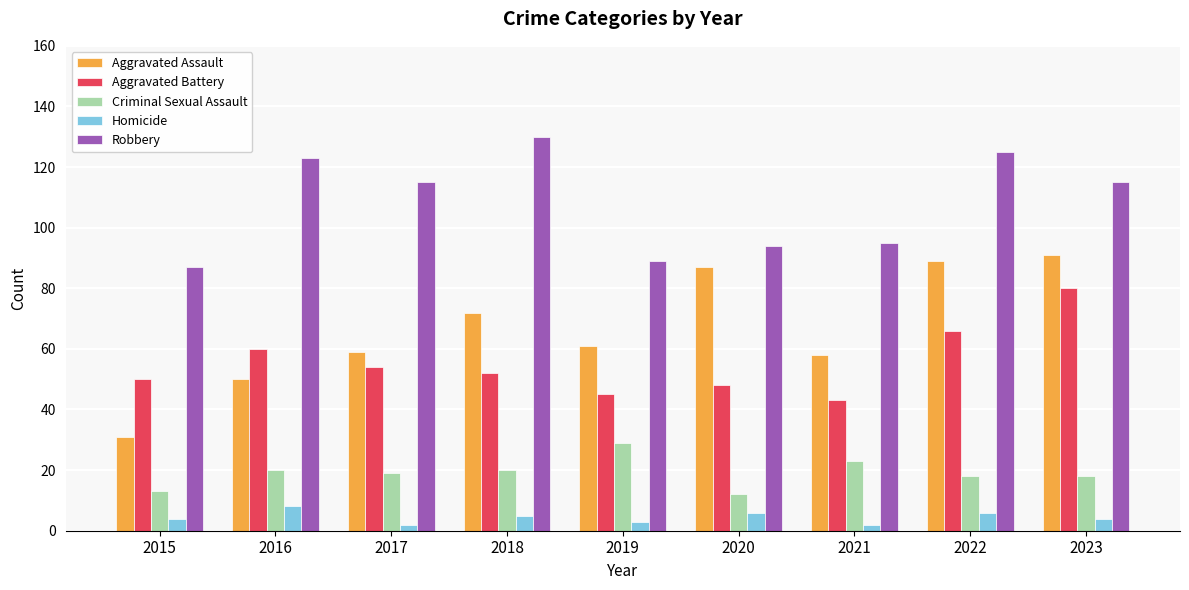

Count the number of data series in this chart.

5